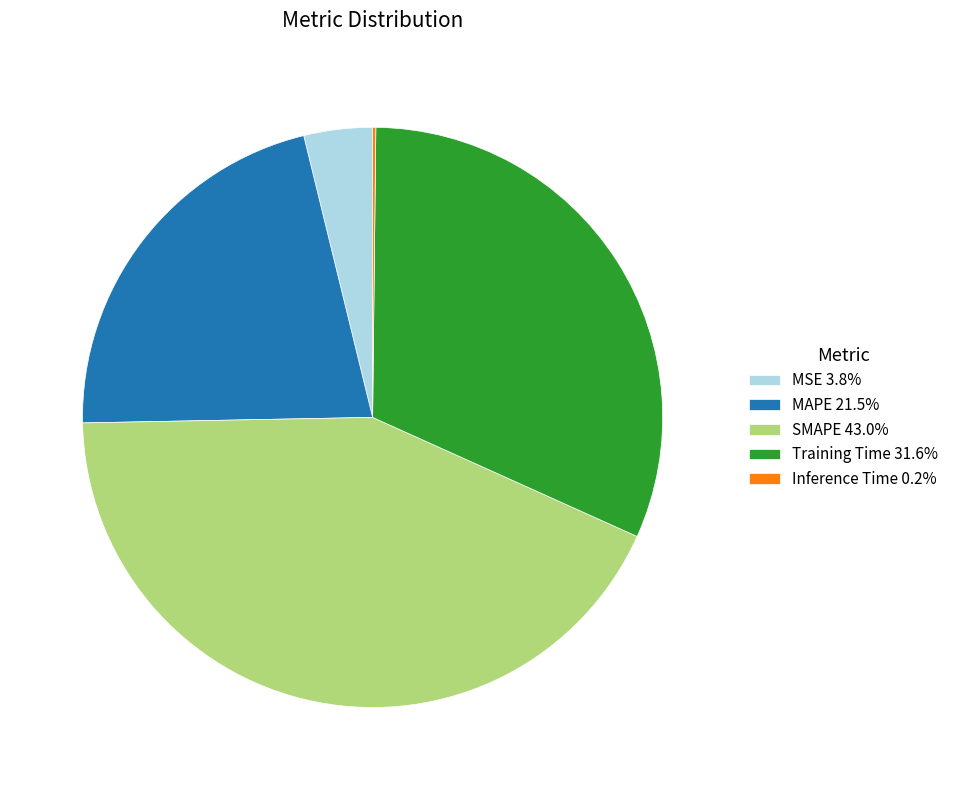

Does Training Time 31.6% account for over 50% of the chart?

No